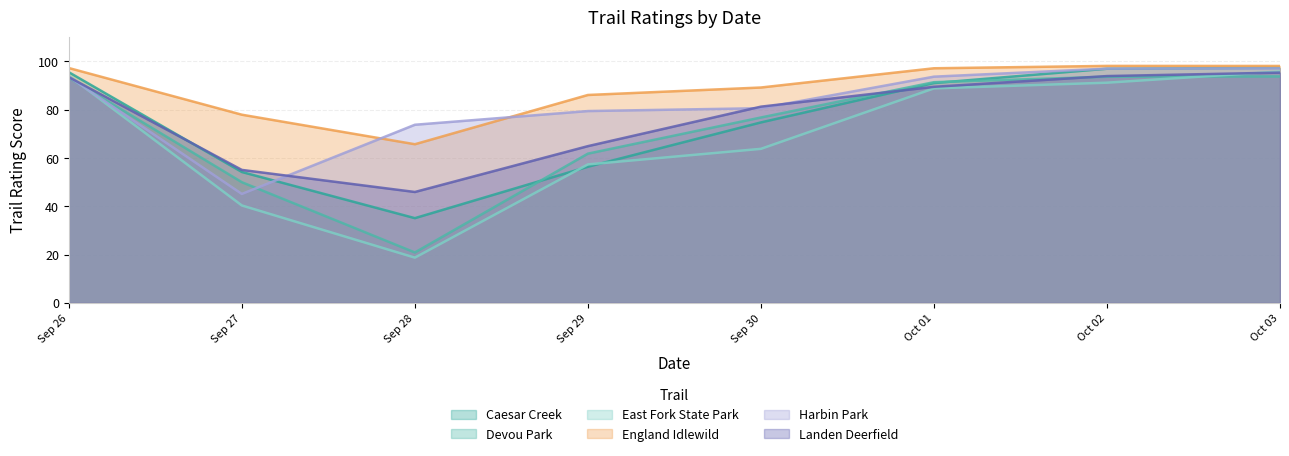

Does the chart have visible grid lines?

Yes